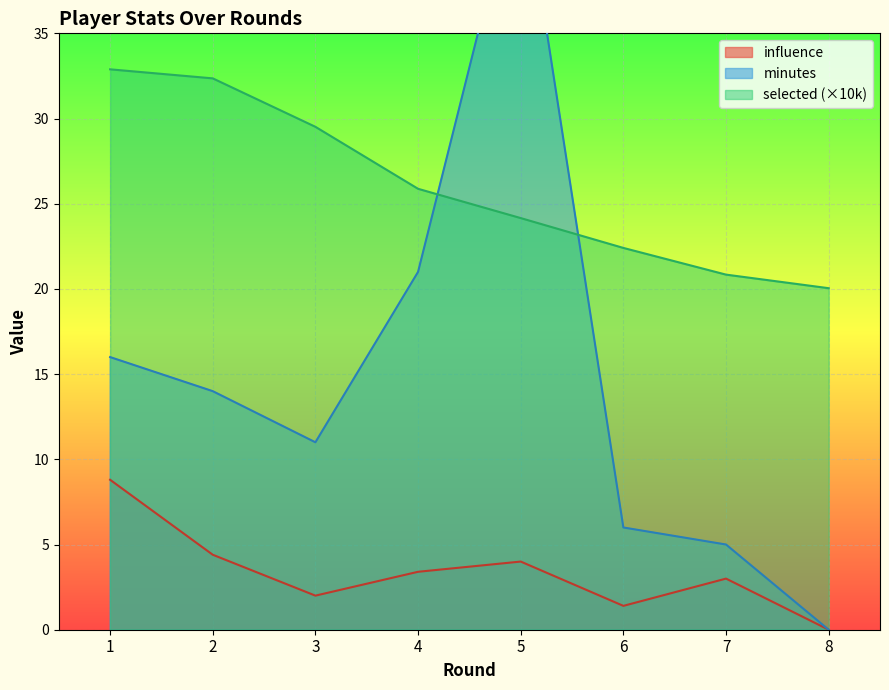

What is the difference between the second highest and second lowest values in the minutes series?

16.0